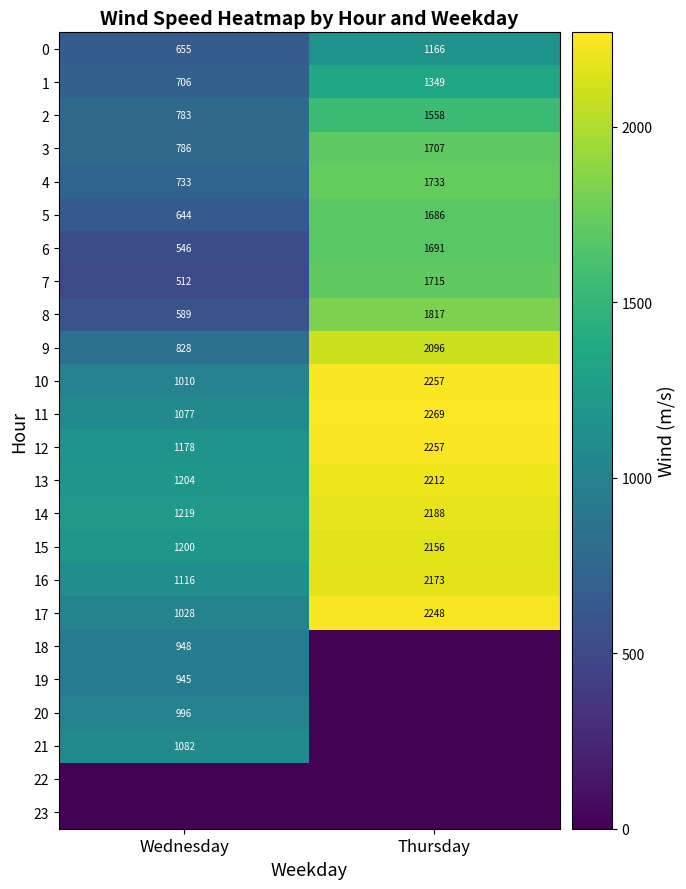

True or false: 13 has a value of 2212 at Thursday.

True